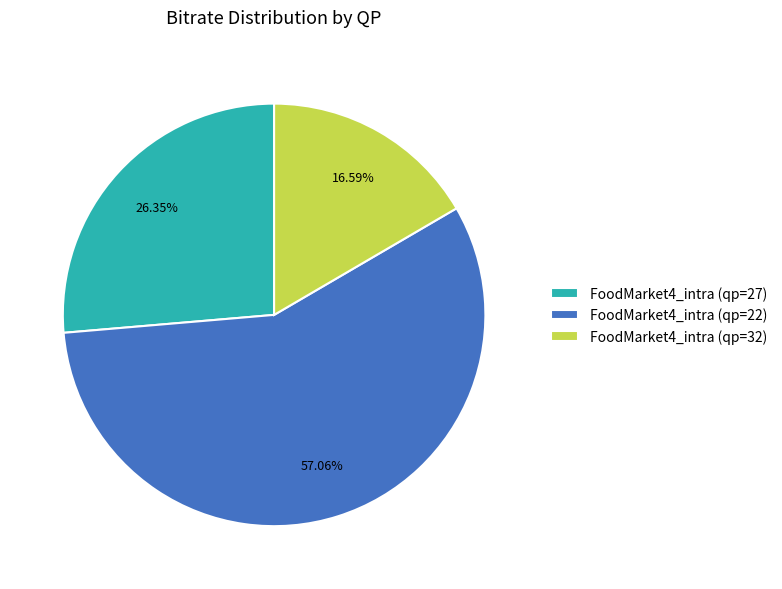

What is the largest slice in the pie chart?

FoodMarket4_intra (qp=22)